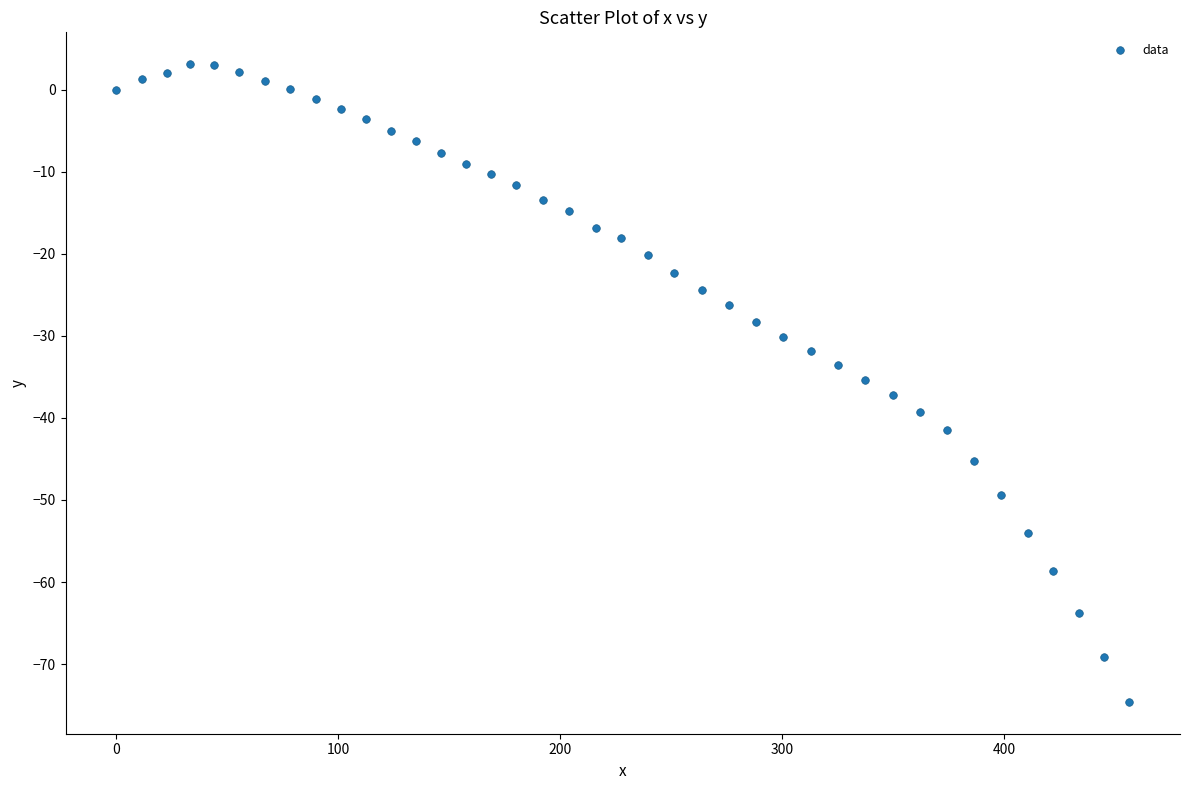

What is the range of Y values (max minus min)?

77.7